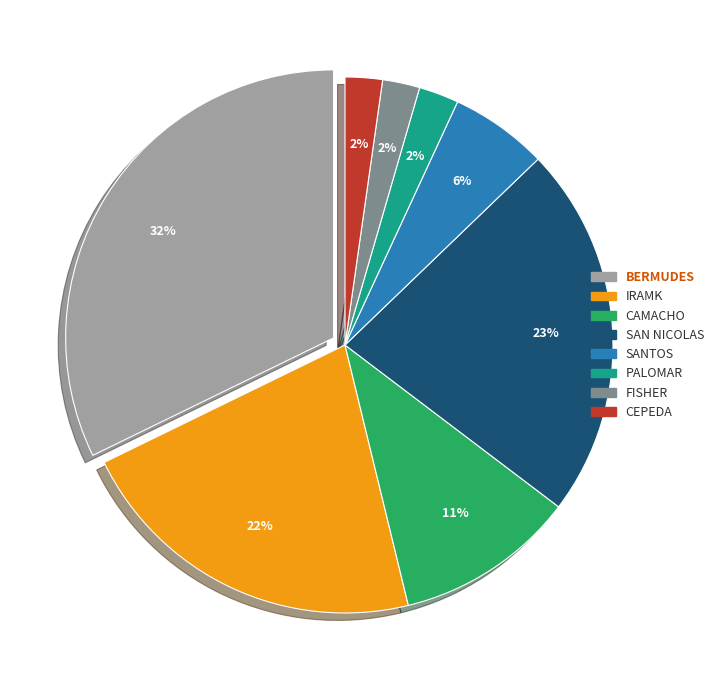

To the nearest percent, what is the average slice percentage?

12%